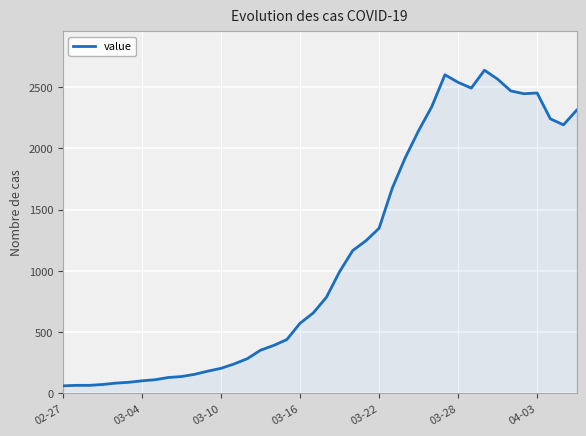

What is the smallest value displayed?

61